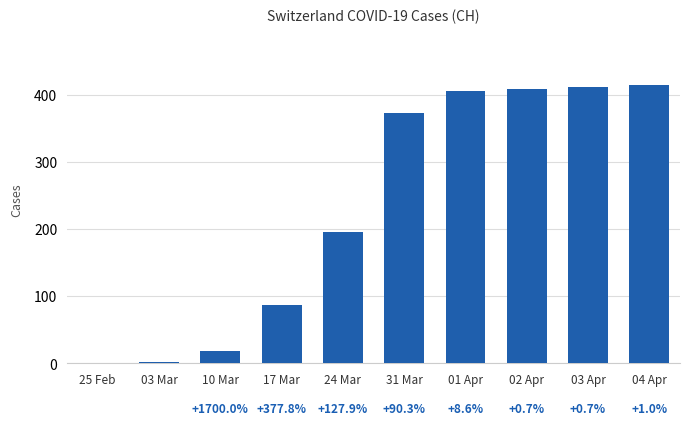

Where is the data nearest to the value 207?

24 Mar